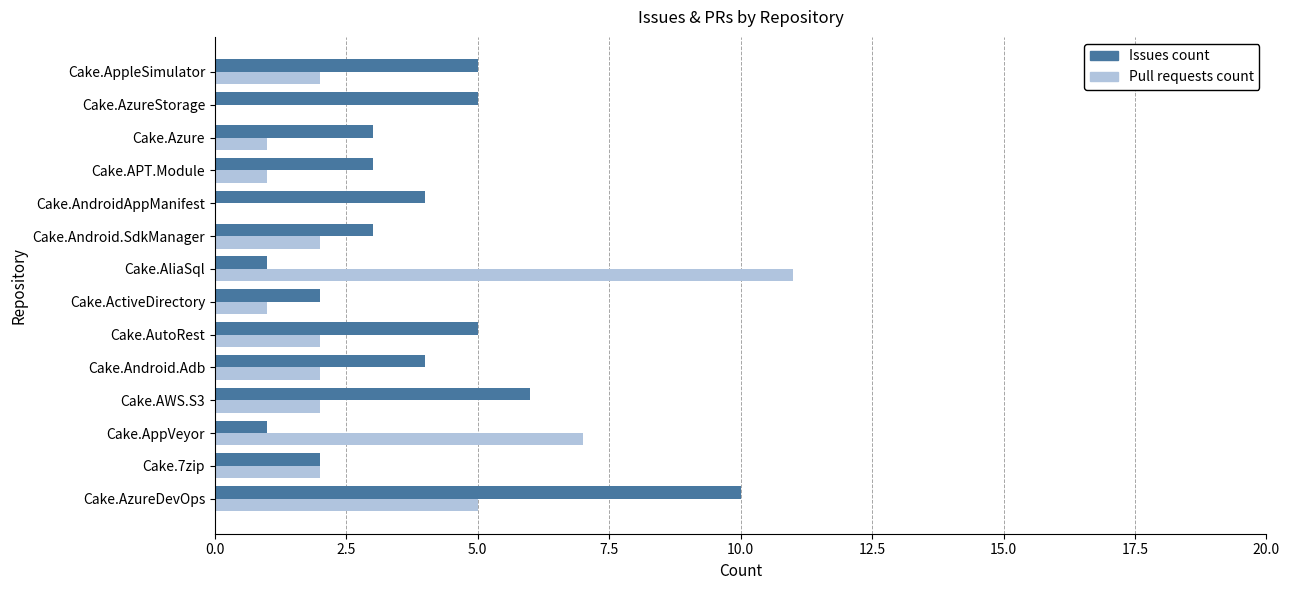

Count the number of categories in the chart.

14